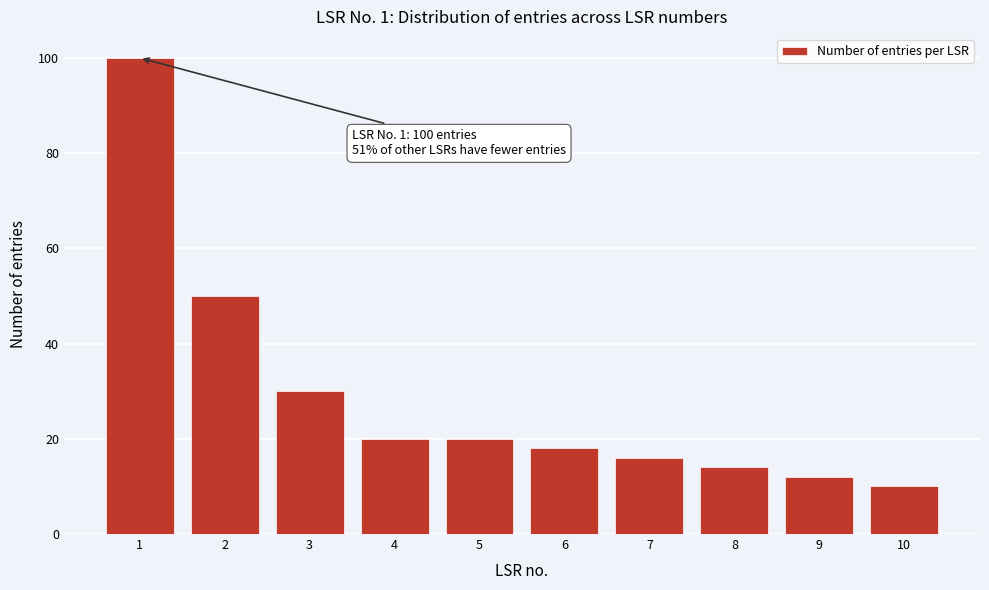

Reading left to right, what are all the values shown in this chart?

100	50	30	20	20	18	16	14	12	10